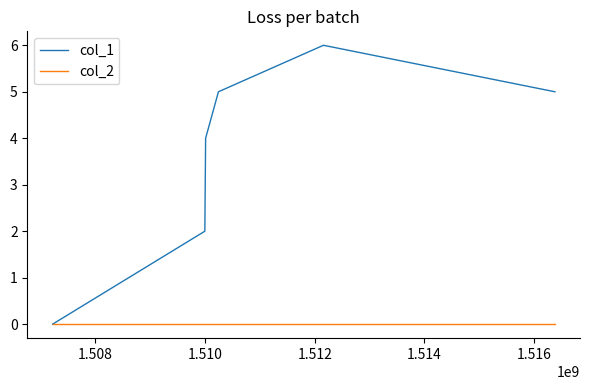

Rank the series by their average value, from highest to lowest.

col_1, col_2